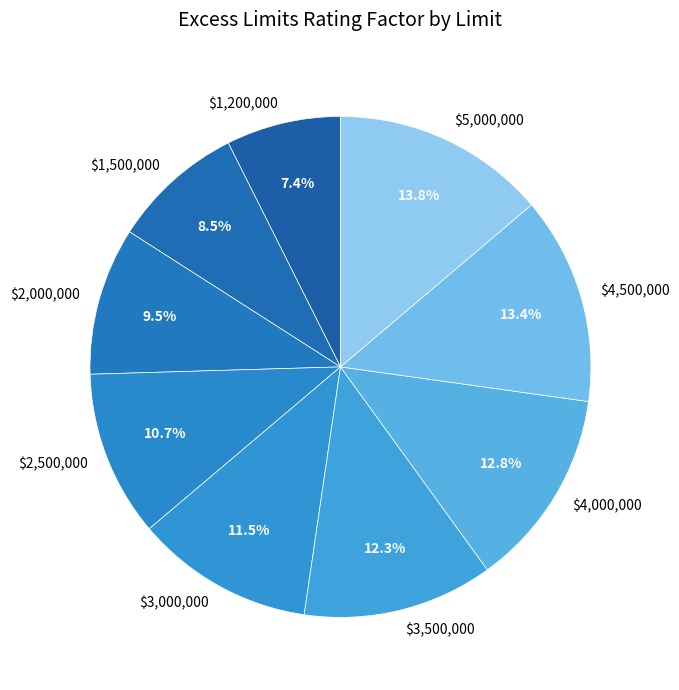

How much of the chart is everything except $4,500,000?

86.6%